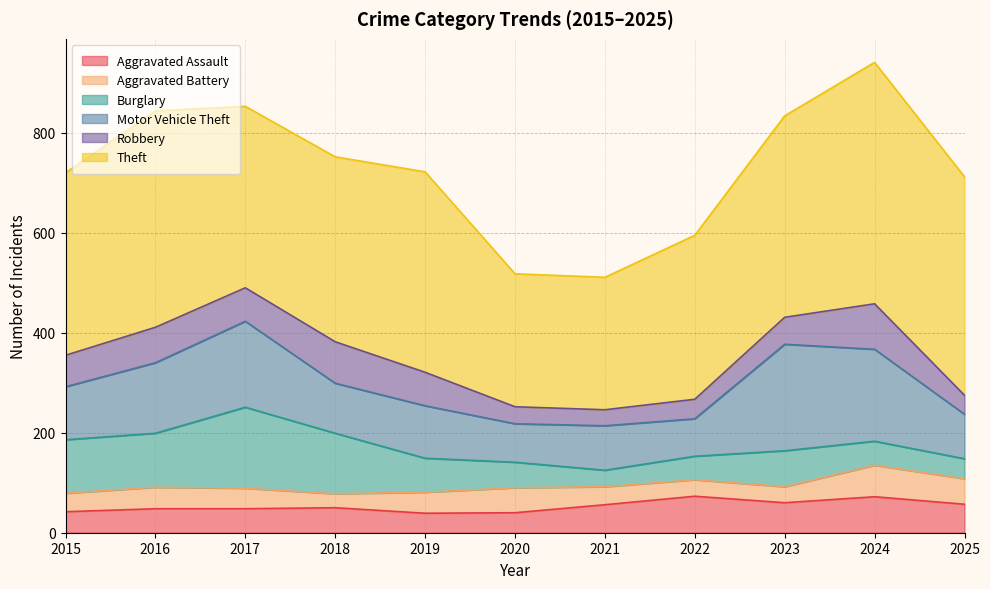

Which label corresponds to the smallest value in the chart?

2018